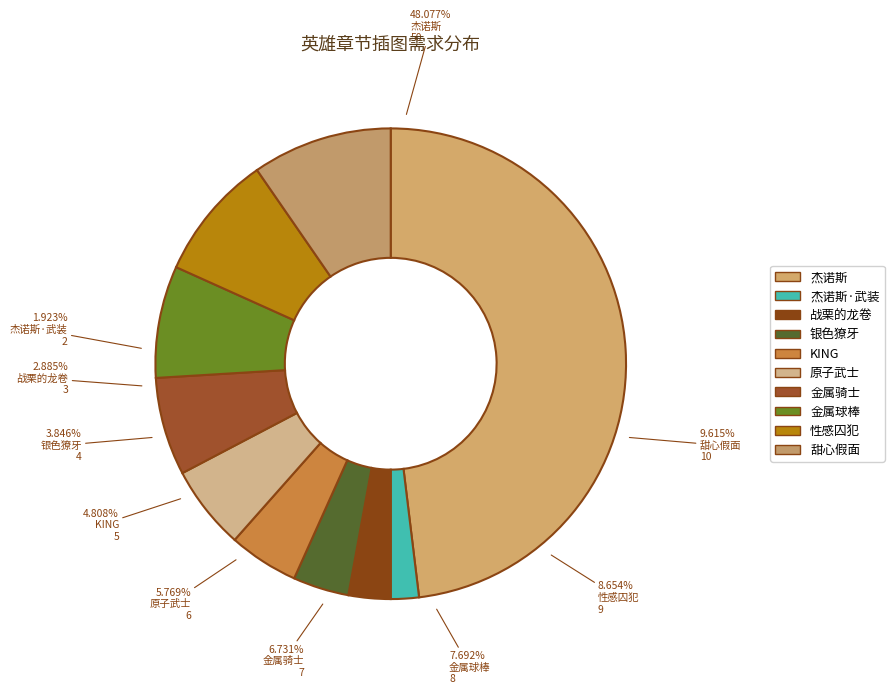

To the nearest percent, what is the combined percentage of 杰诺斯 and 杰诺斯·武装?

50%